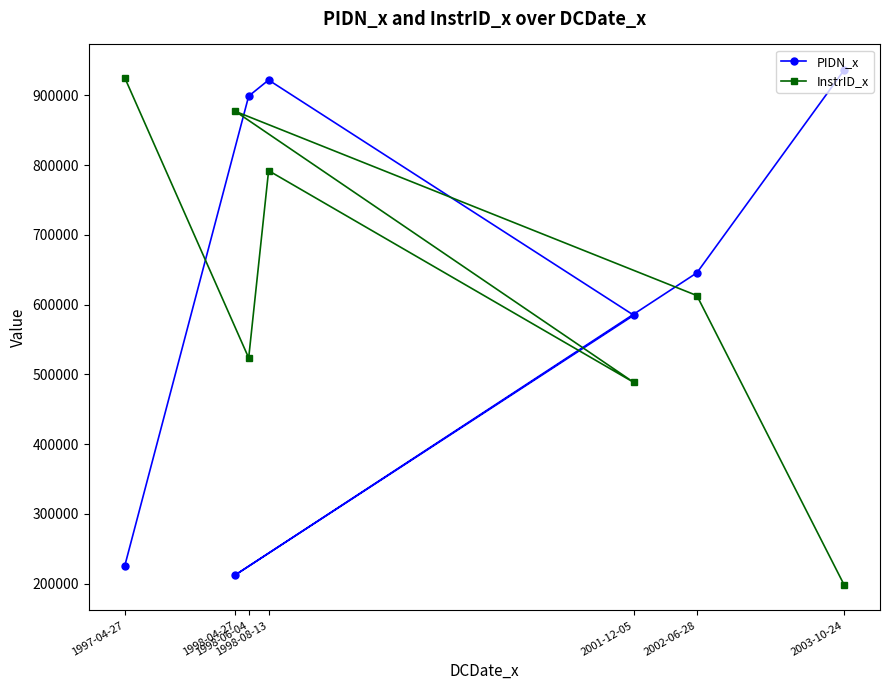

Which series has the widest spread of values?

InstrID_x